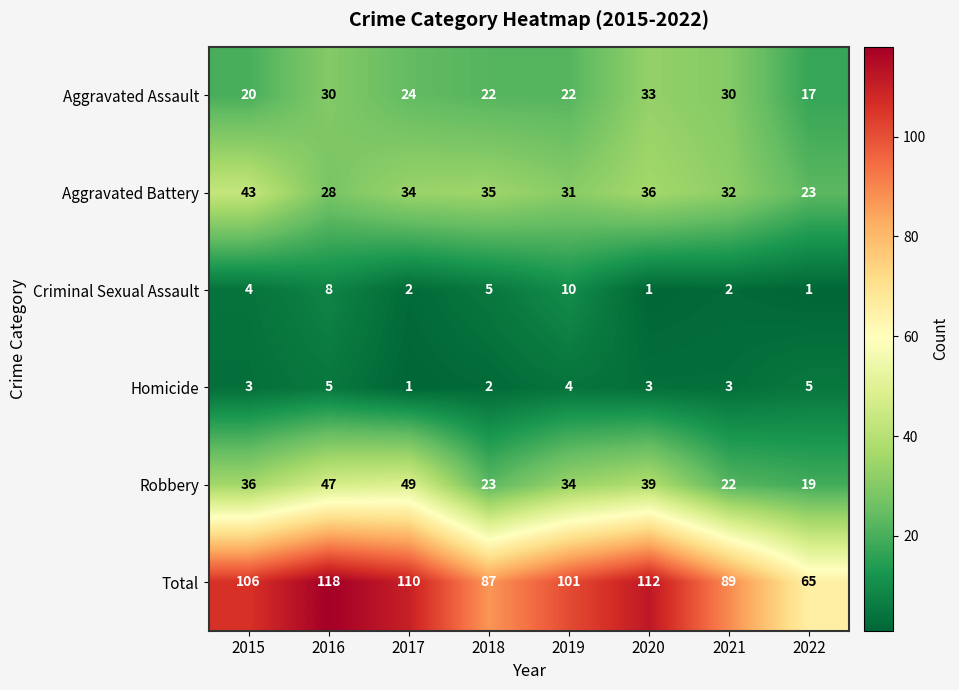

What is the sum of the Aggravated Assault values at 2021 and 2022?

47